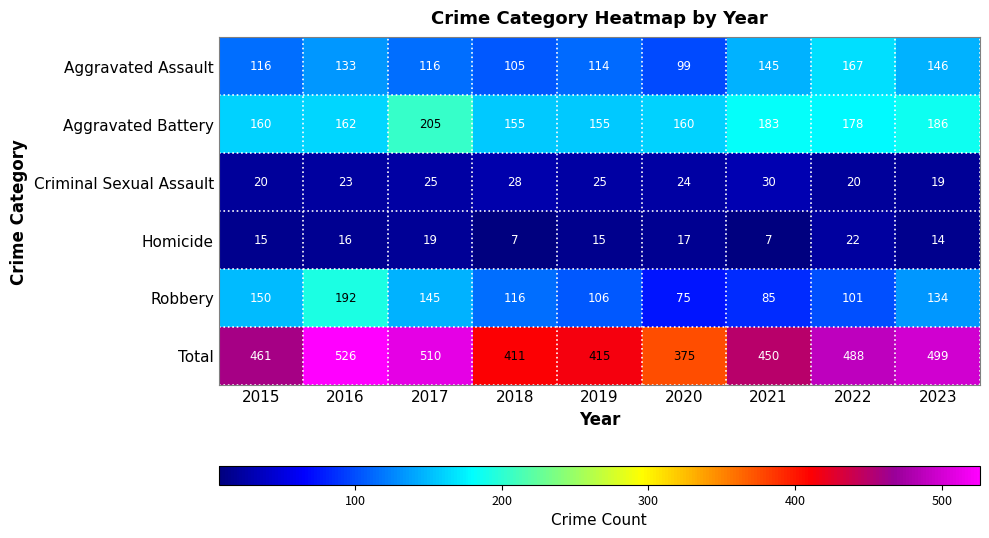

How many values in the Total series are below 461?

4